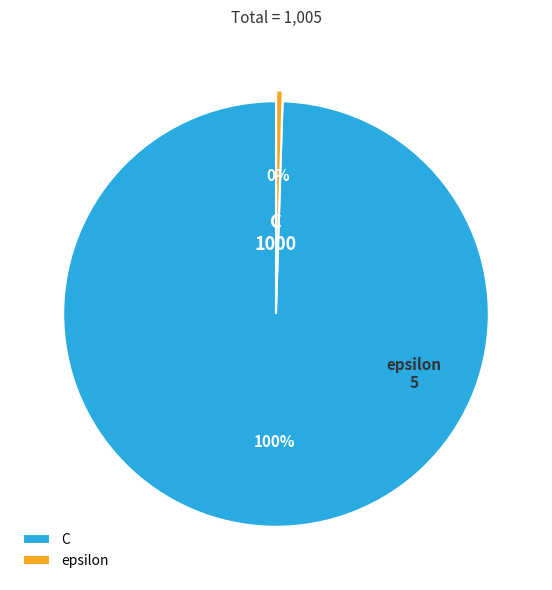

Between C and epsilon, which is larger?

C